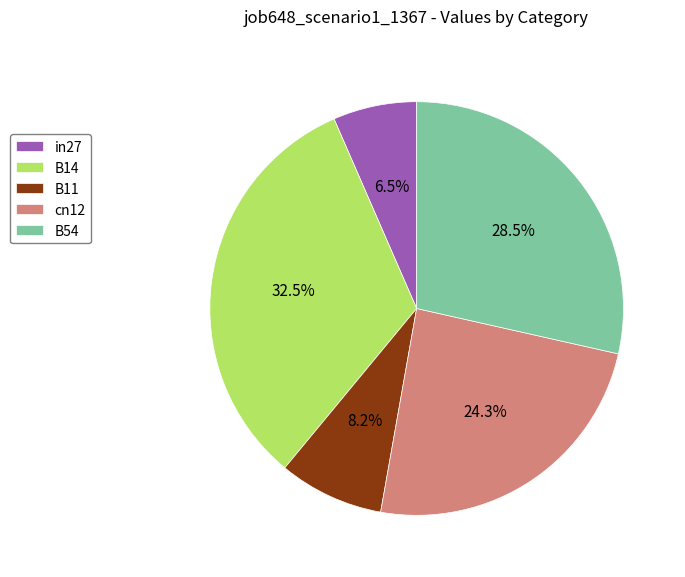

What percentage is NOT represented by B54?

71.5%